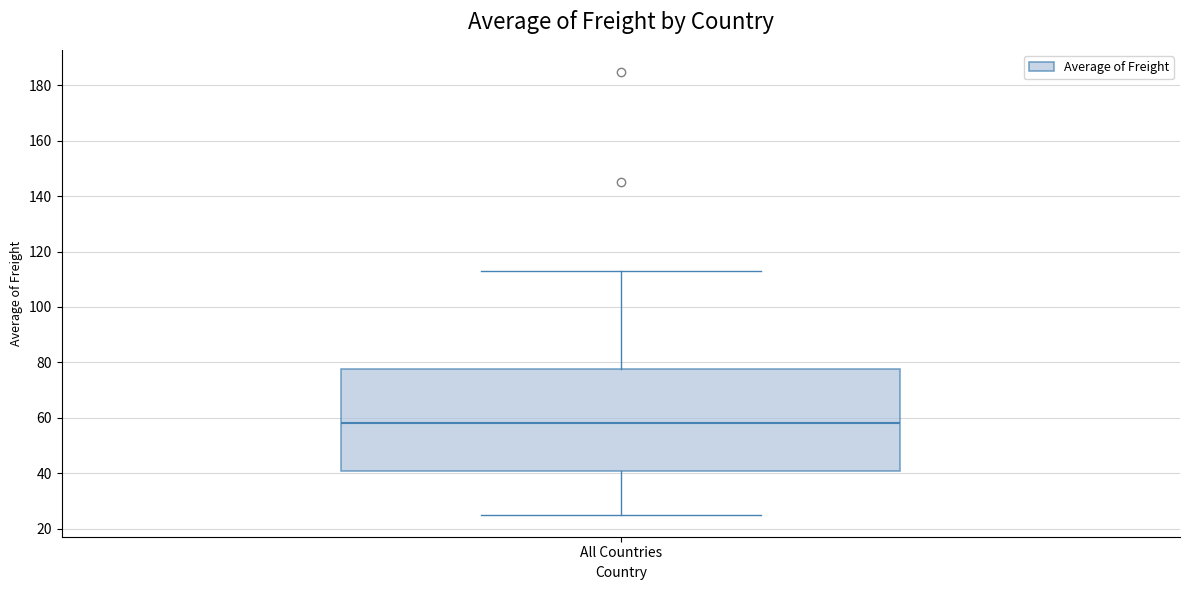

Transcribe this box plot: give where the median line is, the range the box spans, and where the two whiskers end, as read against the y-axis. The values are not printed on the chart, so give them approximately, as read against the axis.

median 58, box 42 to 78, whiskers 26 to 112